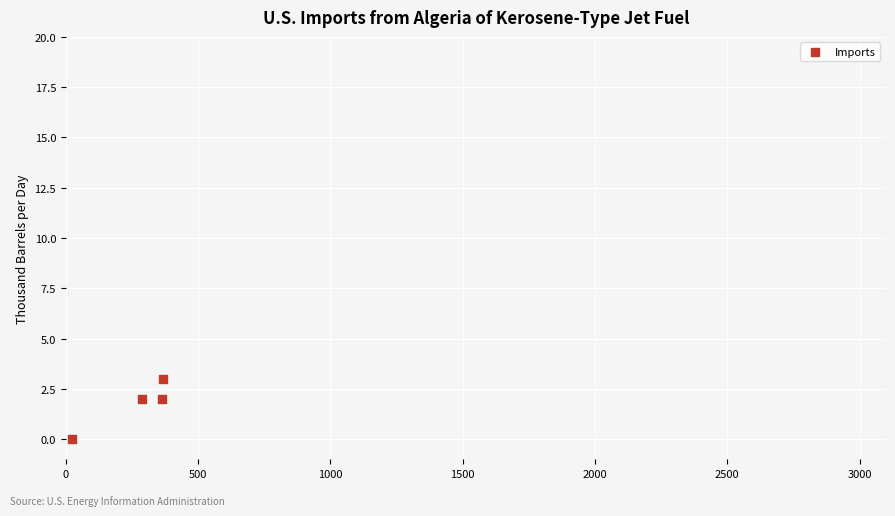

What is the average X value?

261